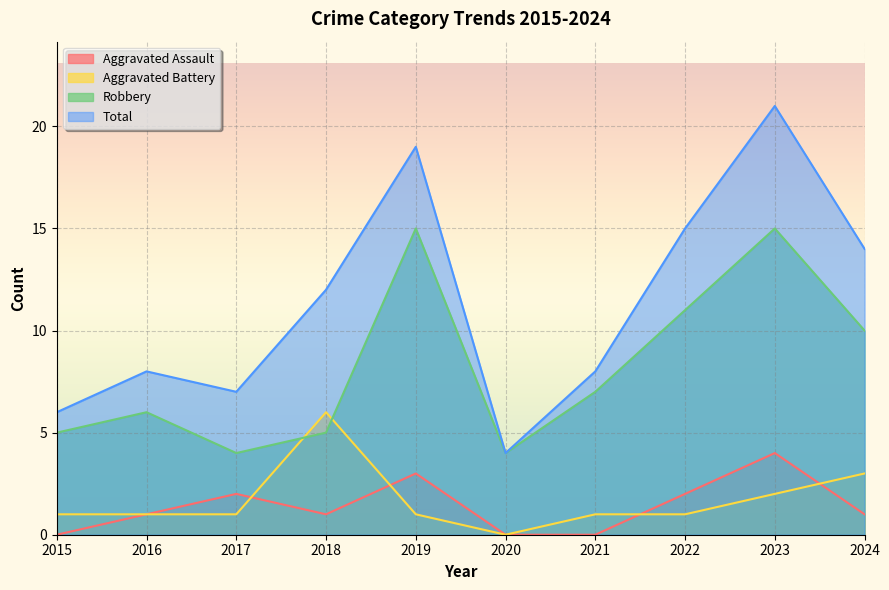

How many interior local peaks does the Aggravated Assault series have?

3